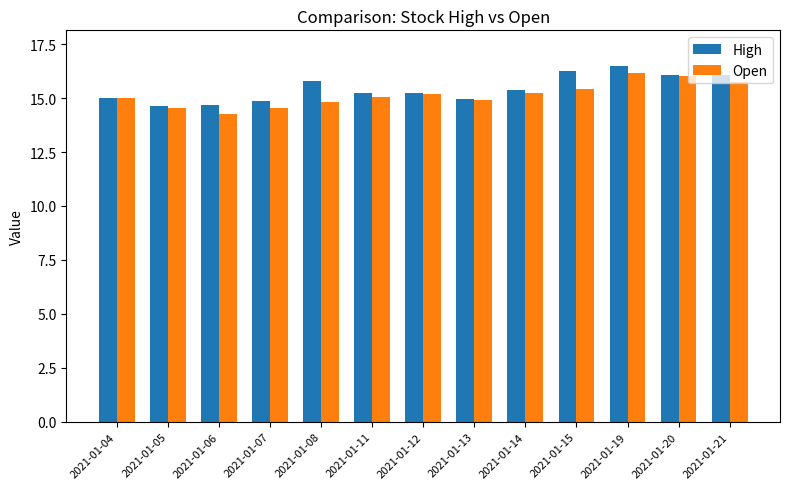

What is the value of the Open bar at the 12th from the left?

16.0